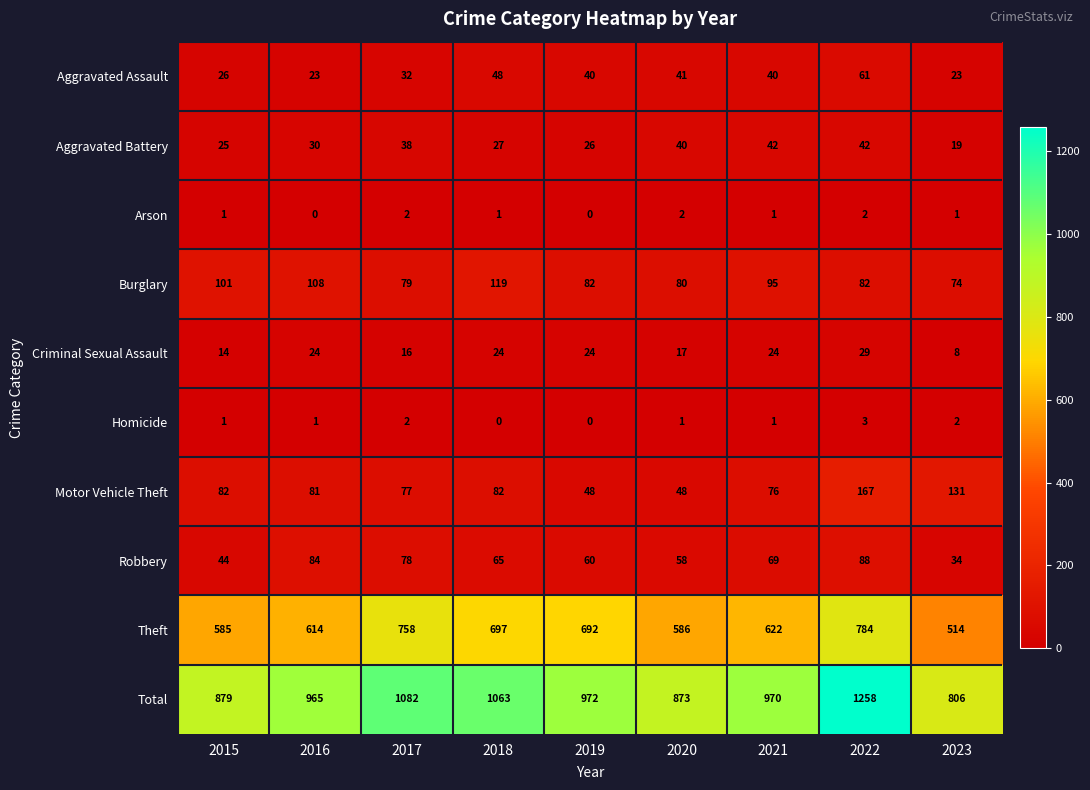

Which series has the largest total across all categories?

Total